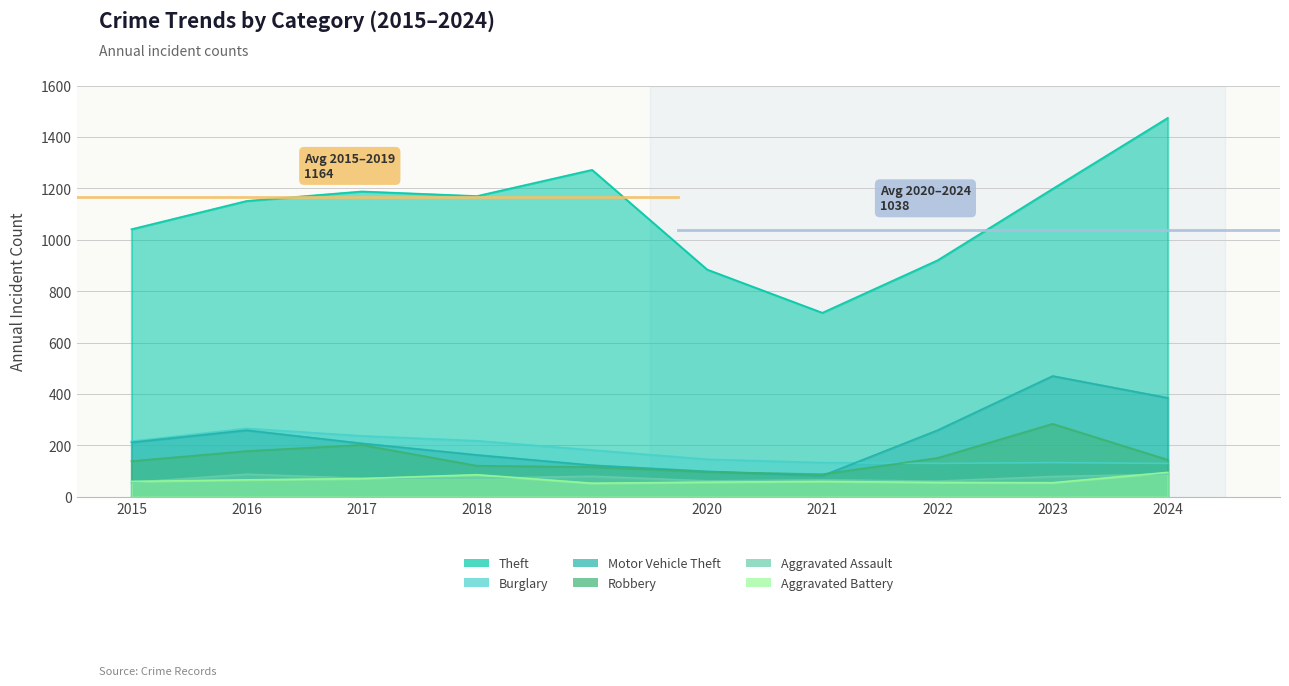

Rank the series by their maximum value, from highest to lowest.

Theft, Motor Vehicle Theft, Robbery, Burglary, Aggravated Battery, Aggravated Assault